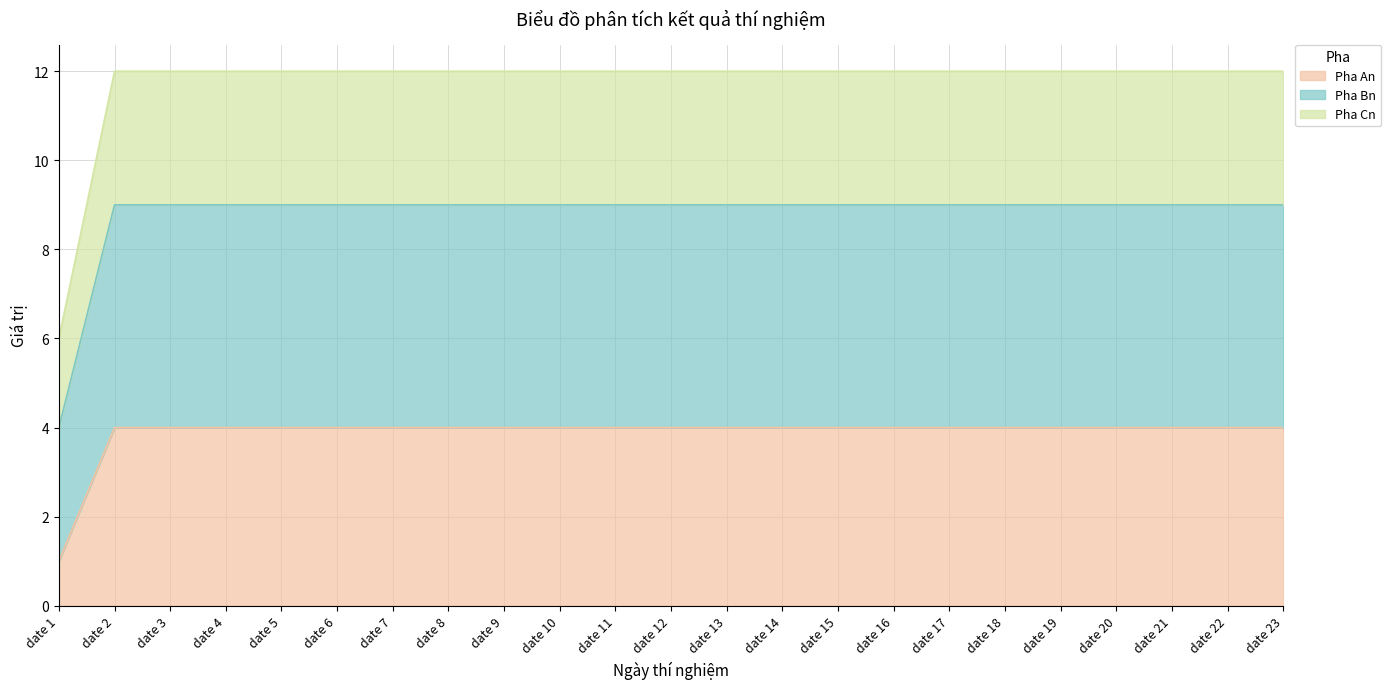

Rank the categories by Pha An value from lowest to highest.

date 1, date 2, date 3, date 4, date 5, date 6, date 7, date 8, date 9, date 10, date 11, date 12, date 13, date 14, date 15, date 16, date 17, date 18, date 19, date 20, date 21, date 22, date 23